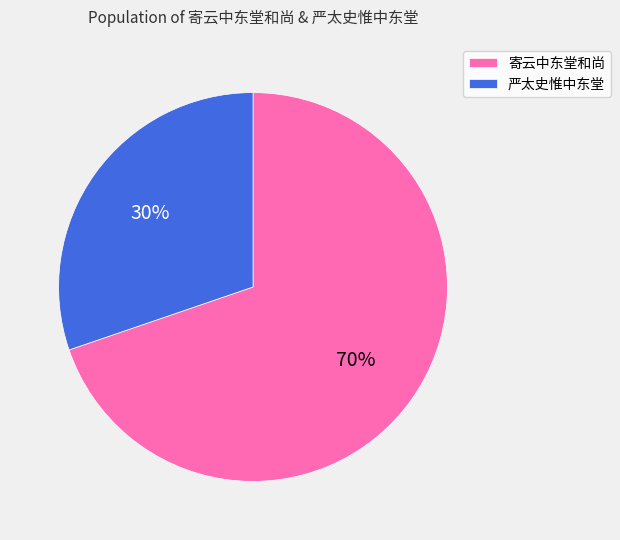

To the nearest percent, what is the difference between the largest and smallest slice percentages?

40%